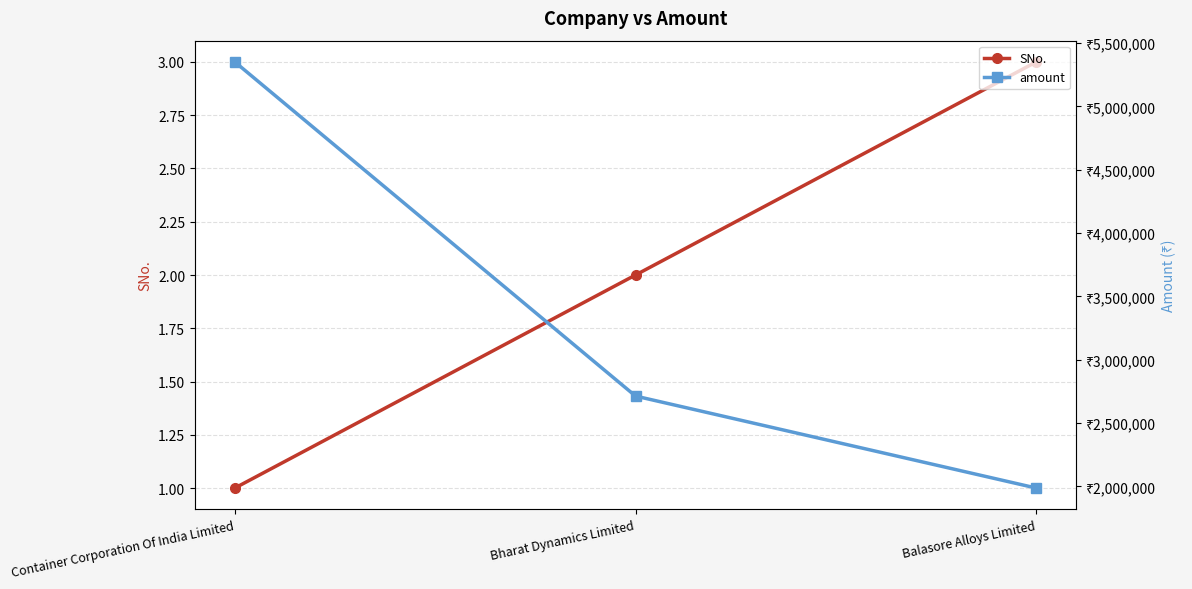

Is it true that SNo. equals 5 at Balasore Alloys Limited?

False